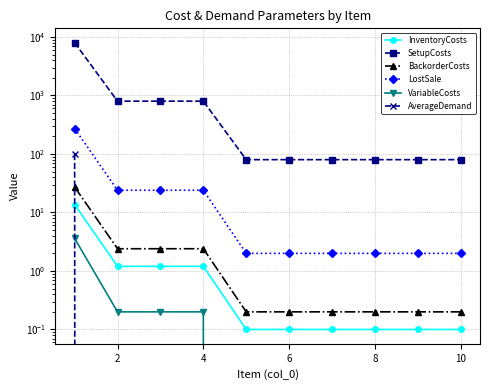

After their last crossing, which series has the higher values: AverageDemand or VariableCosts?

VariableCosts